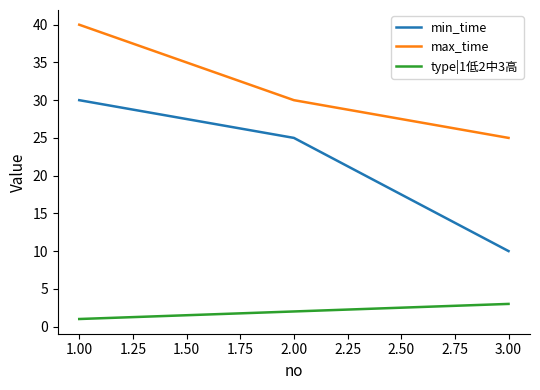

List the labels in order of min_time value, smallest first.

3.00, 2.00, 1.00